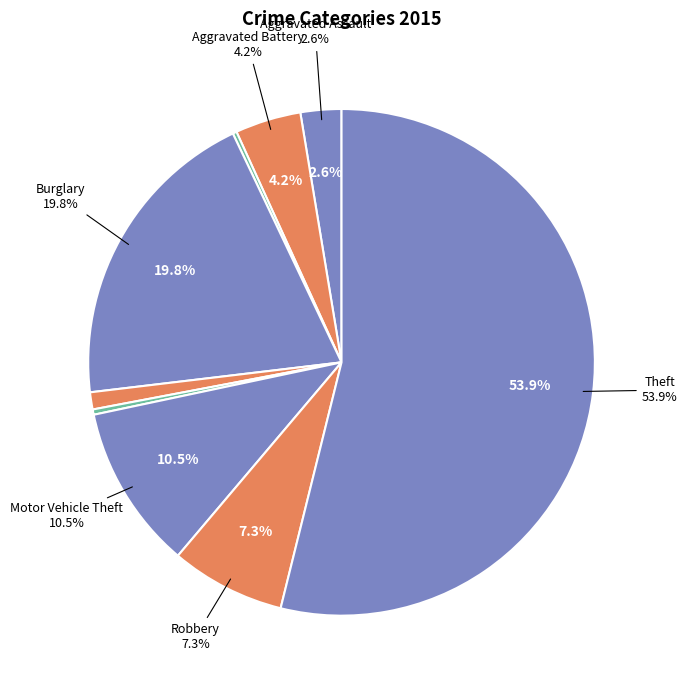

Does Aggravated Battery account for over 50% of the chart?

No